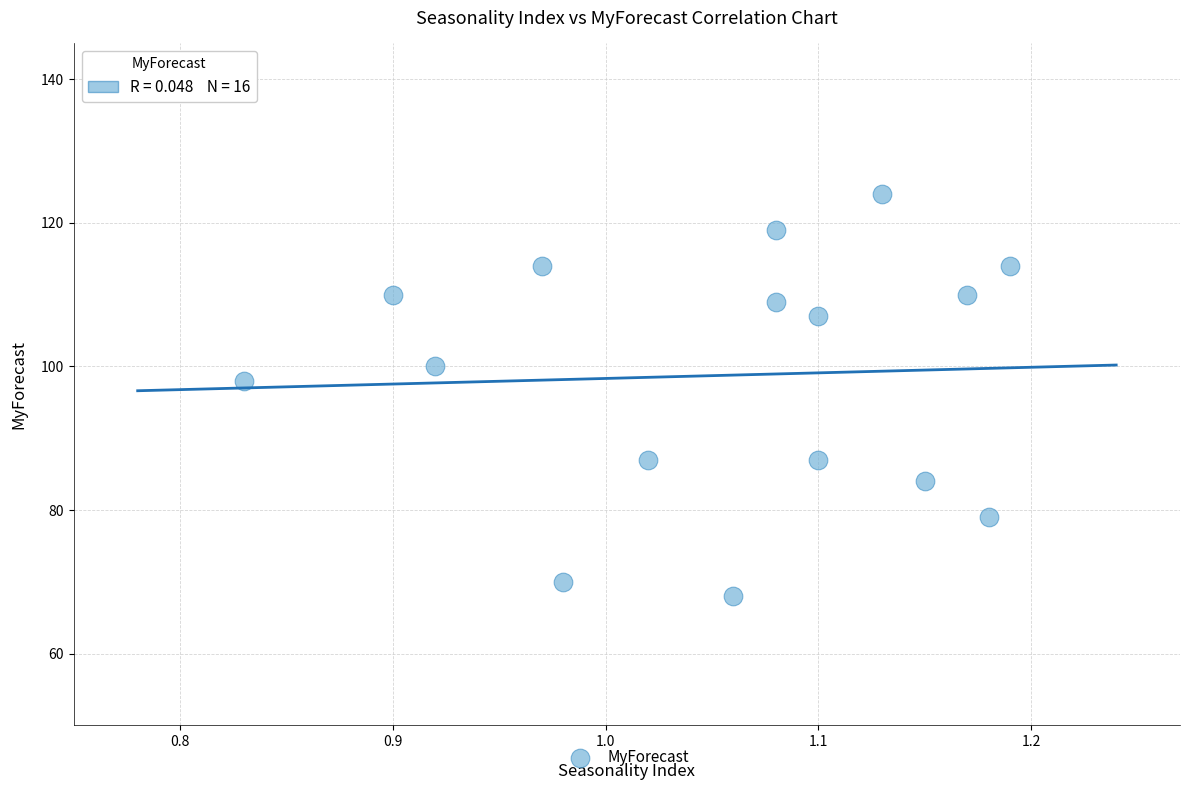

What Y value in the scatter plot is closest to 96?

98